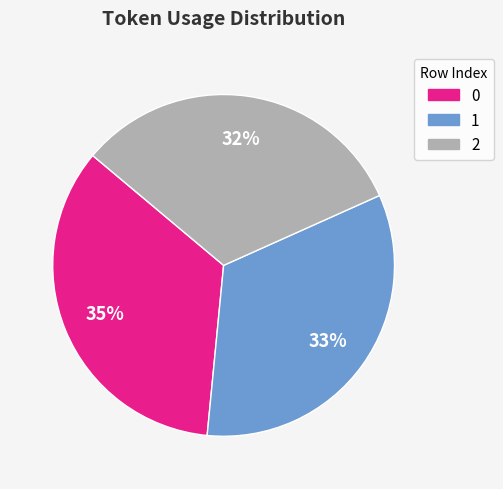

To the nearest percent, what percentage of the pie is 1?

33%